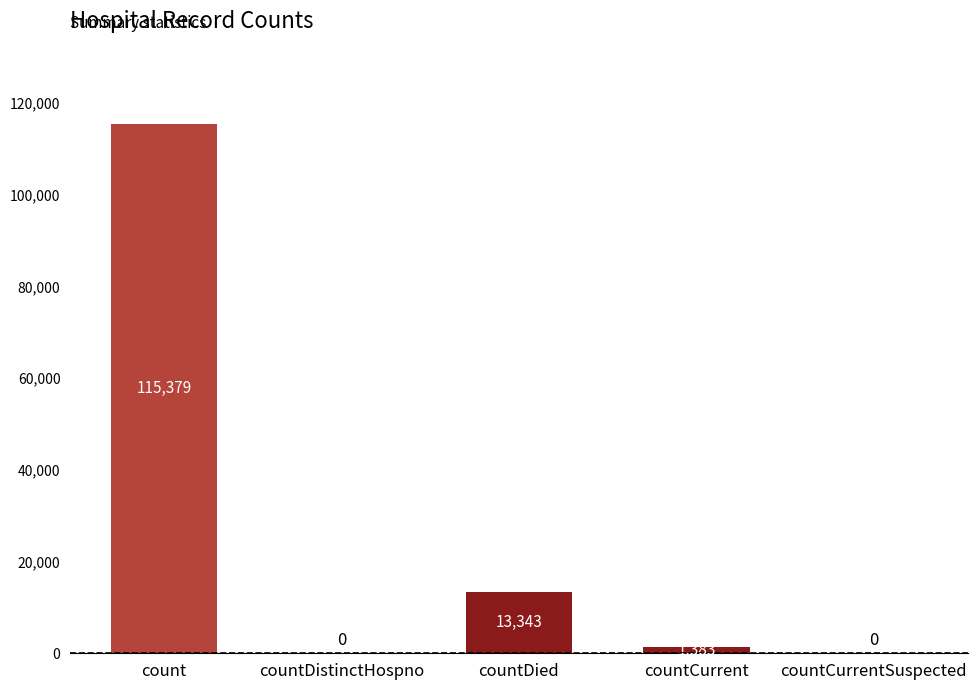

Is it true that the value at count is 115379?

True